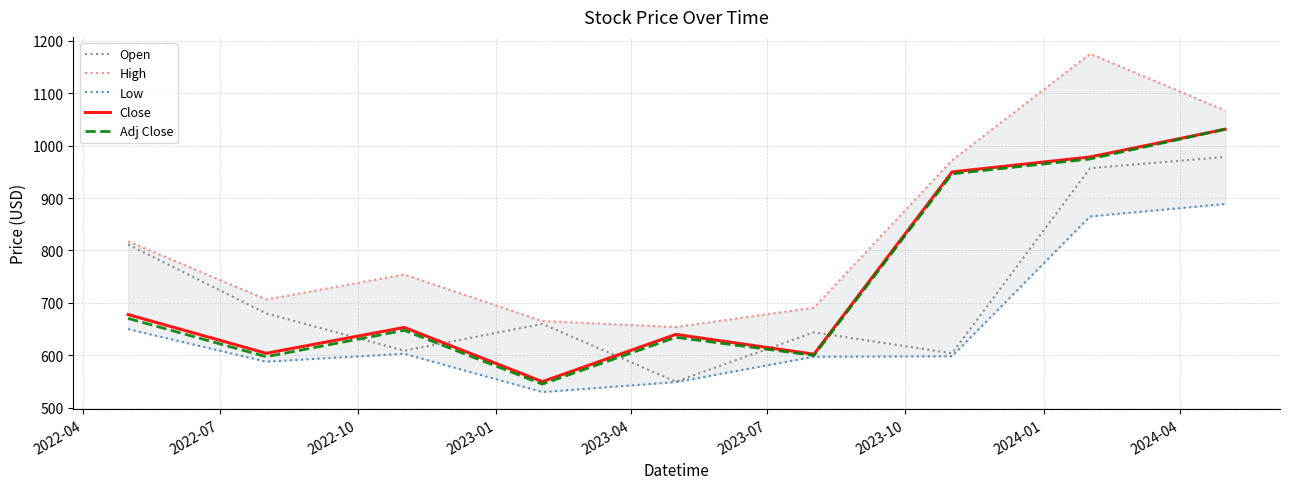

In Adj Close, how many points are lower than both neighbors (excluding endpoints)?

3